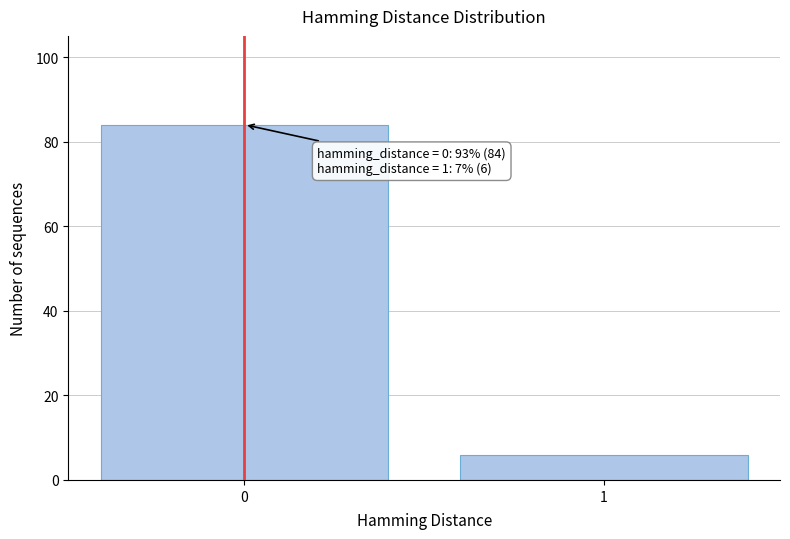

Reading left to right, transcribe all the data shown in this chart.

0=84	1=6